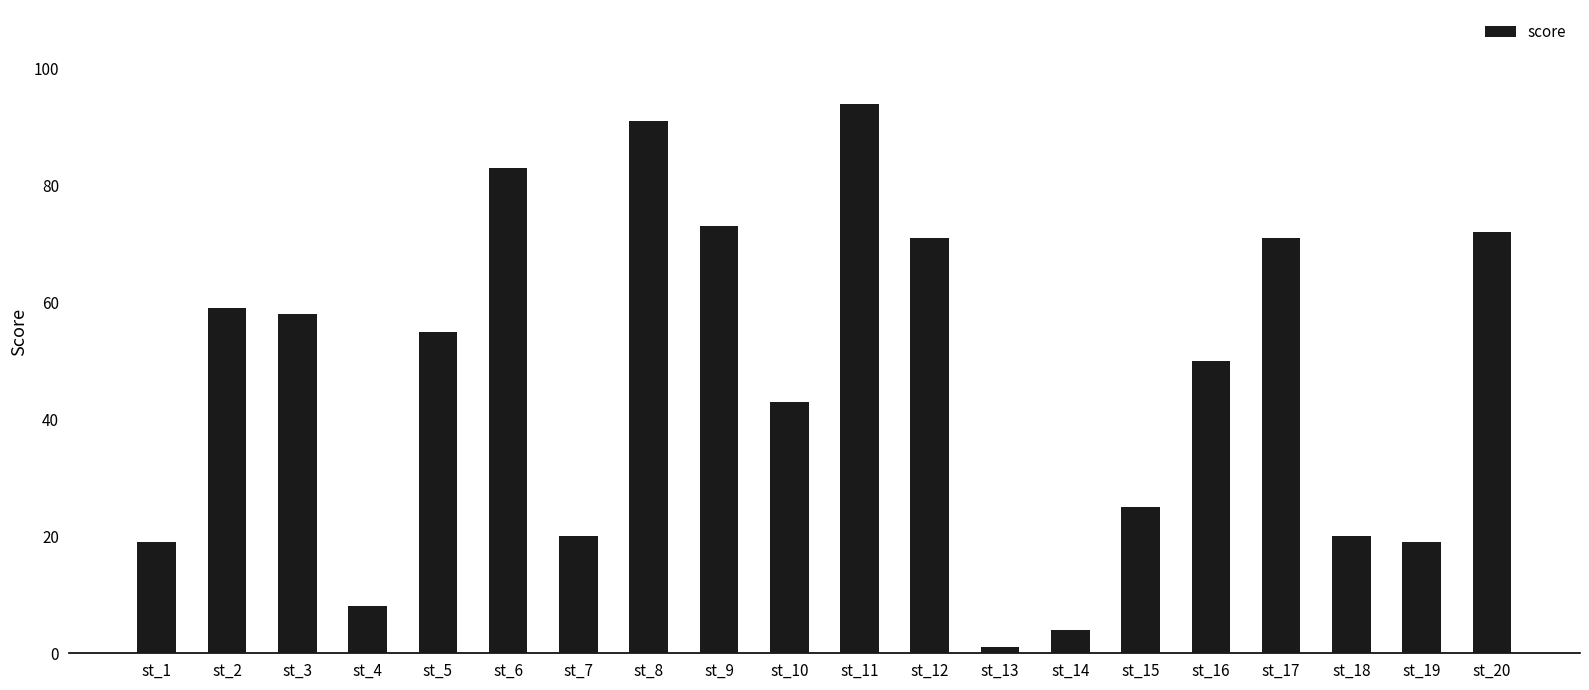

What is the maximum value shown in the chart?

94